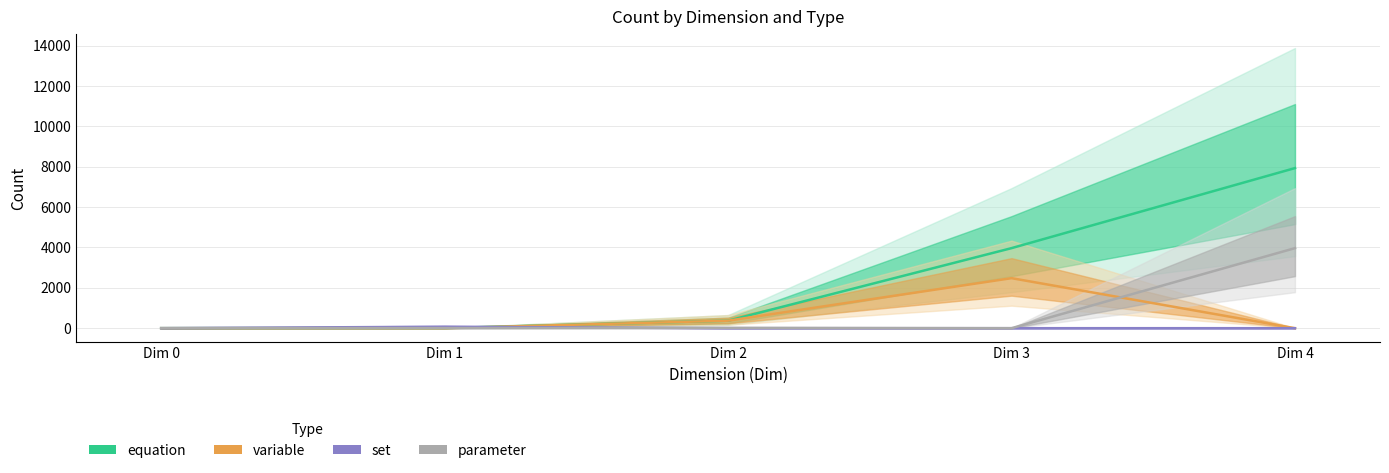

What is the value of the equation point at the 3rd from the left?

372